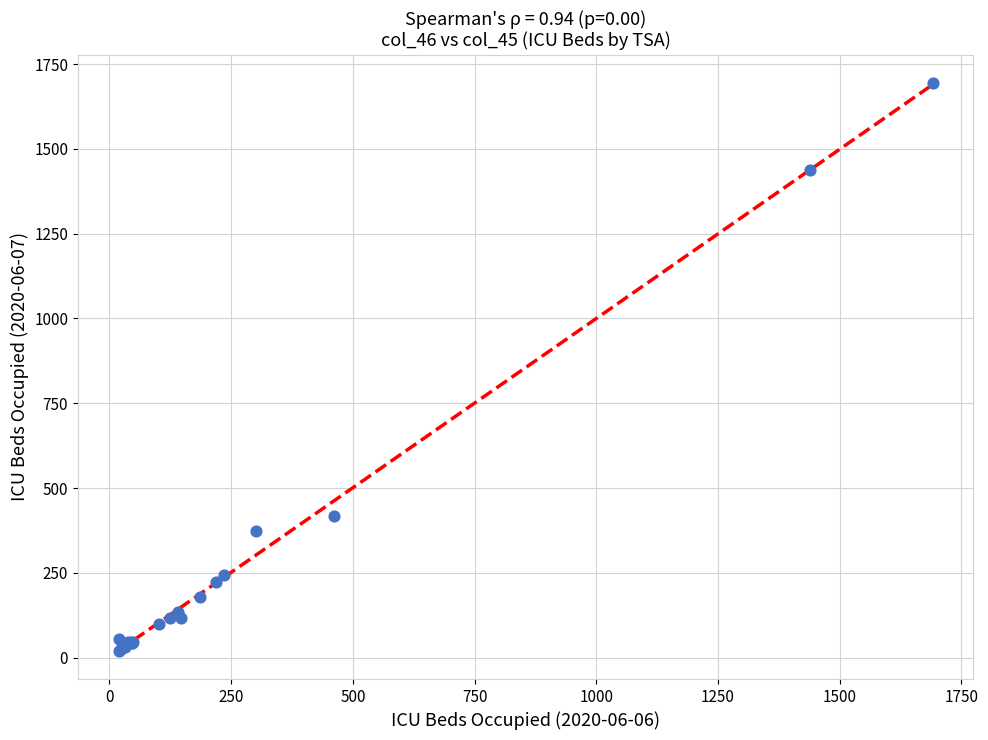

What Y value in the scatter plot is closest to 857?

419